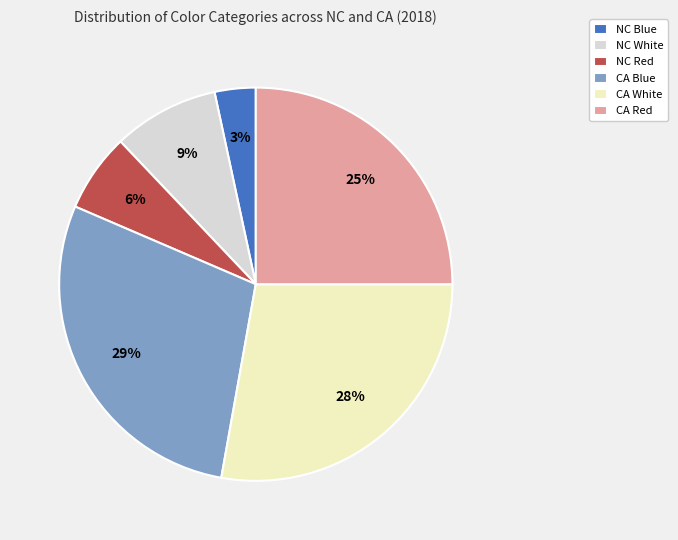

Do NC White and CA Red together represent more than half of the pie?

No